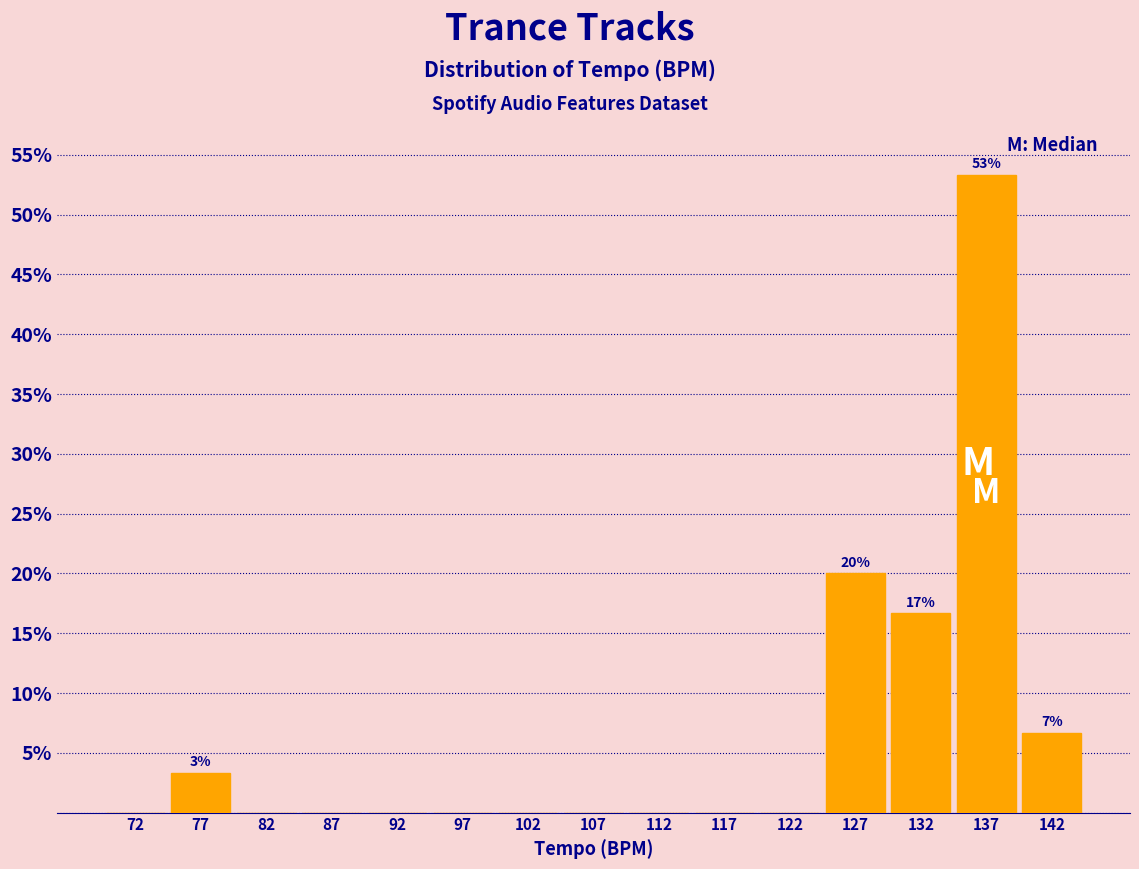

Which range on the x-axis has the tallest bar?

135 to 140